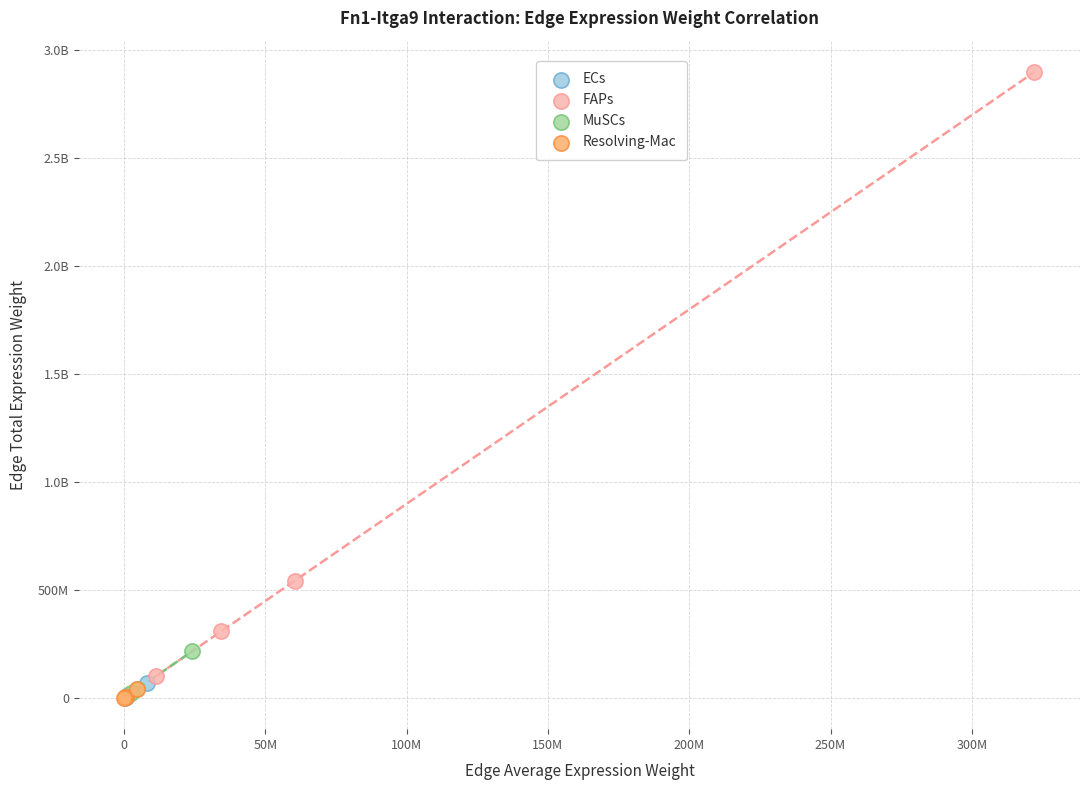

What are all the series names shown in the legend?

ECs, FAPs, MuSCs, Resolving-Mac